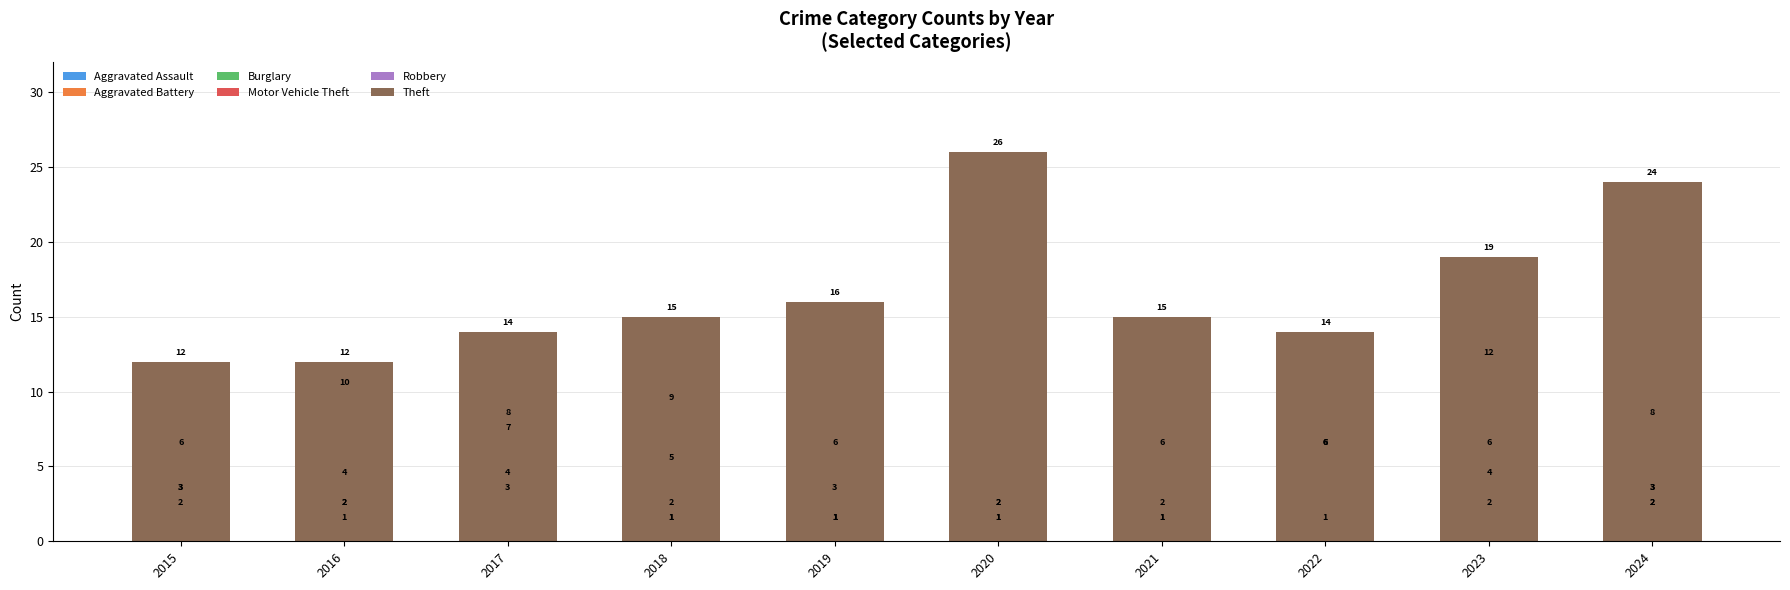

How many groups of bars are there?

10